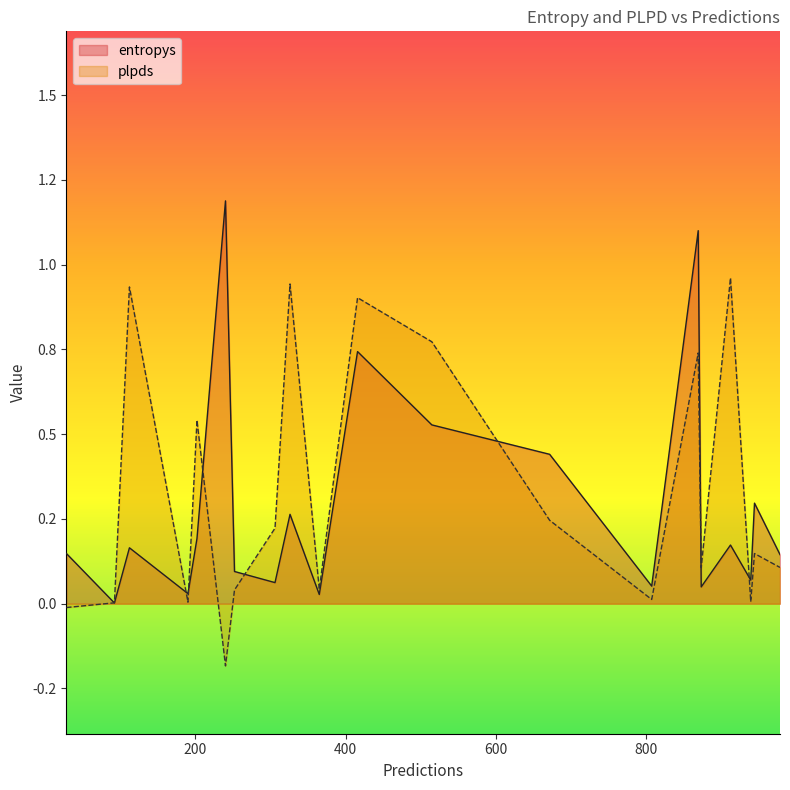

At which label does entropys reach its minimum?

92